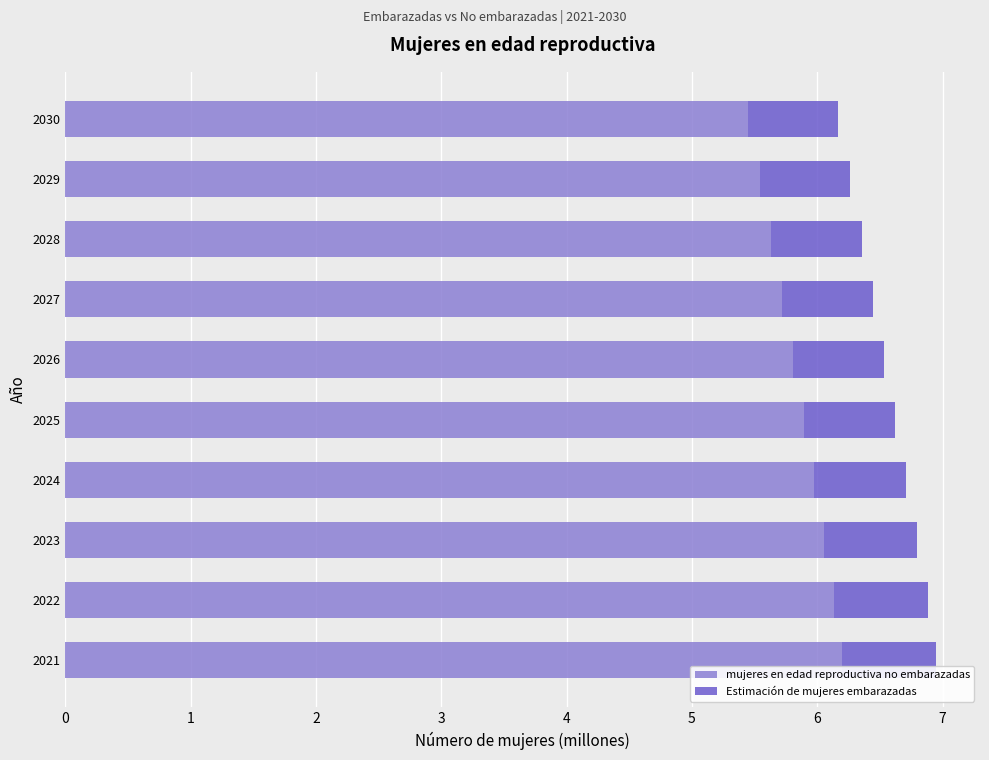

What is the total value across all series at 2026?

6.5